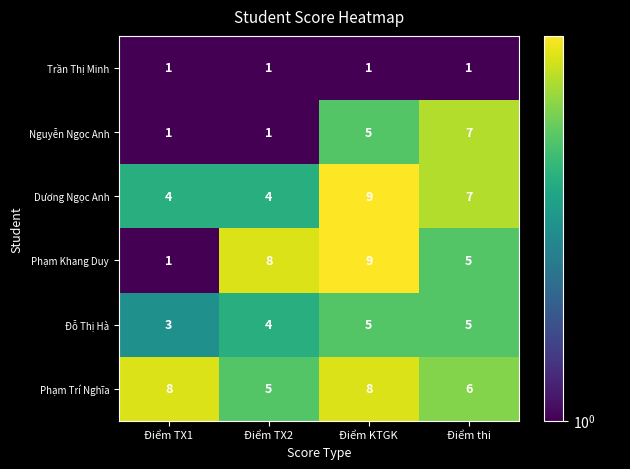

What is the average value of the Phạm Trí Nghĩa series?

7